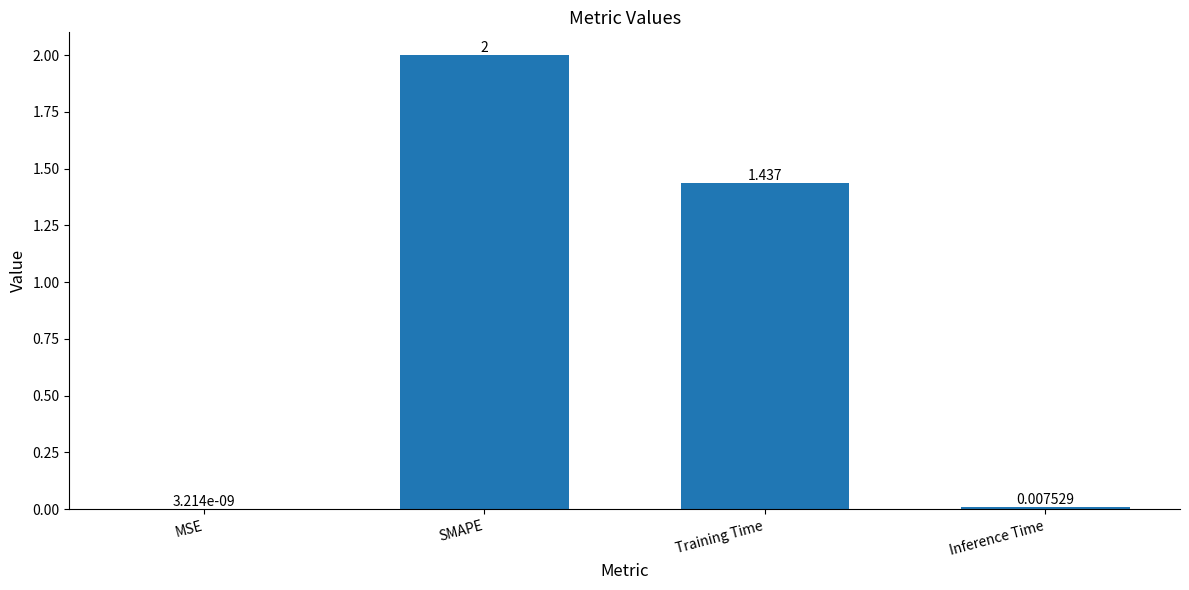

At which label is the value closest to 1?

Training Time